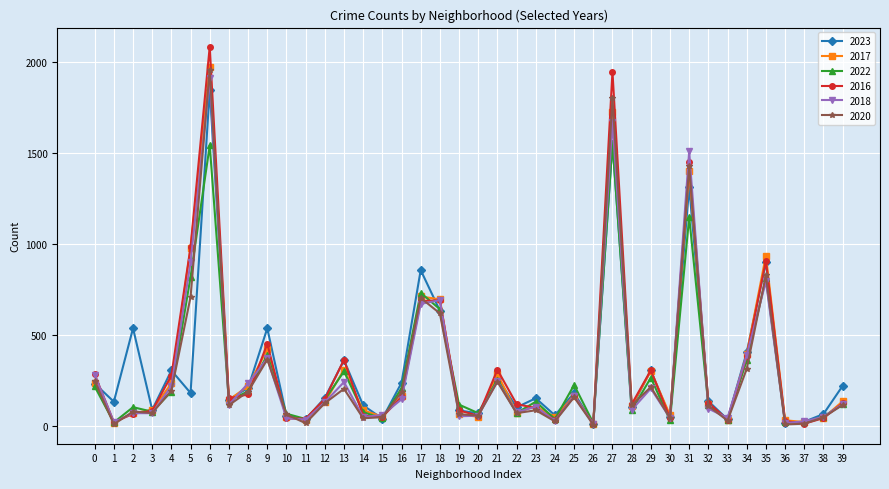

At which label does 2016 reach its peak?

6